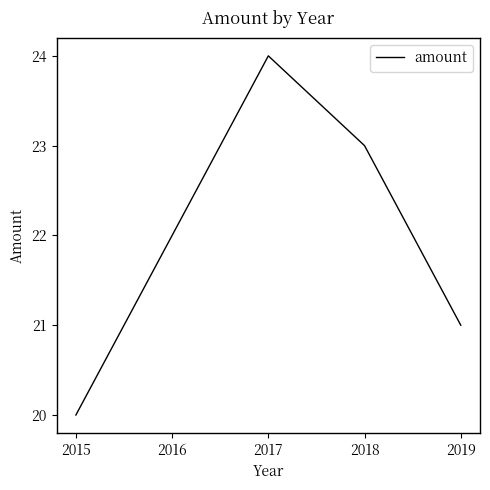

What is the sum of the values at 2019 and 2016?

43